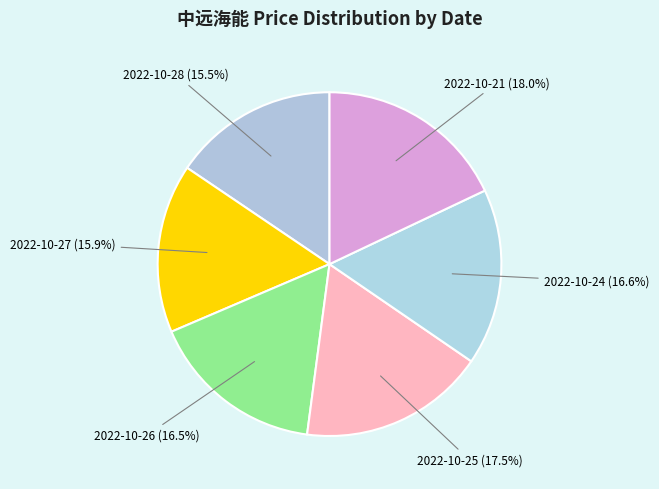

Which category has the smallest portion of the pie?

2022-10-28